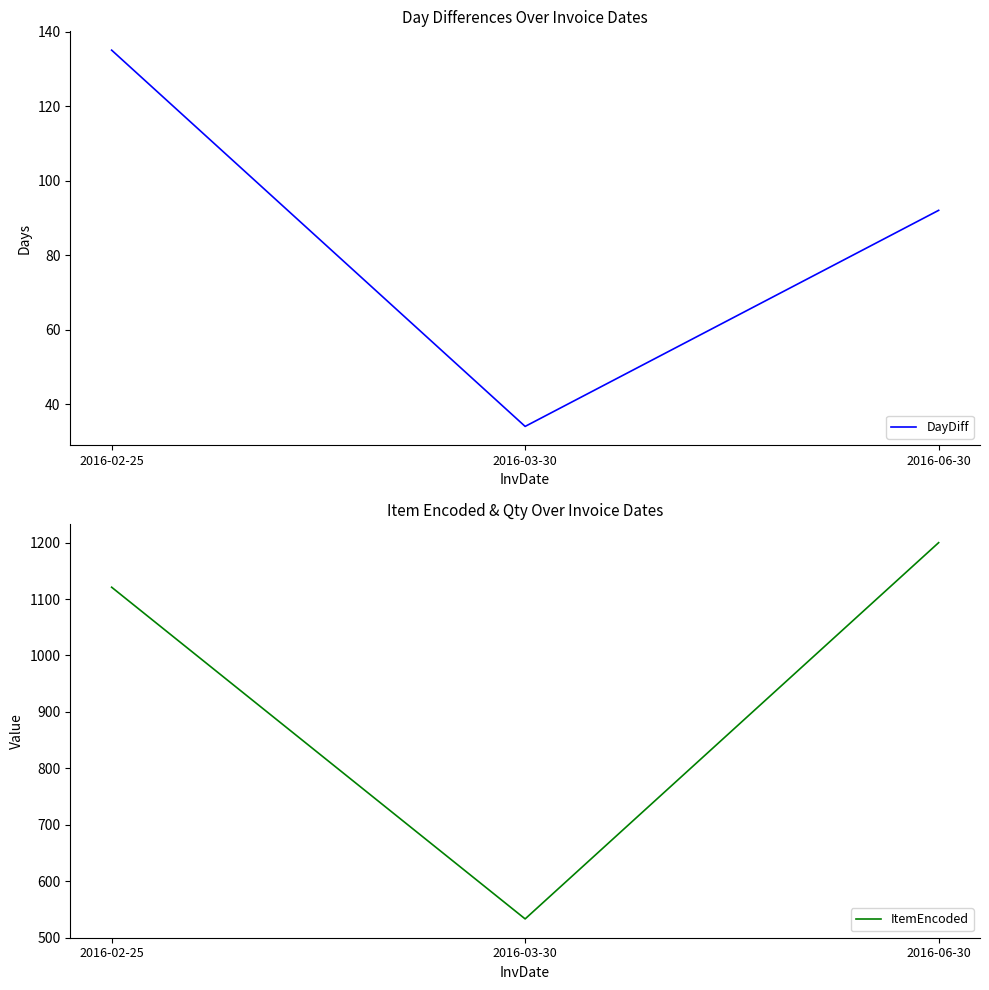

What is the sum of the ItemEncoded values at 2016-03-30 and 2016-06-30?

1733